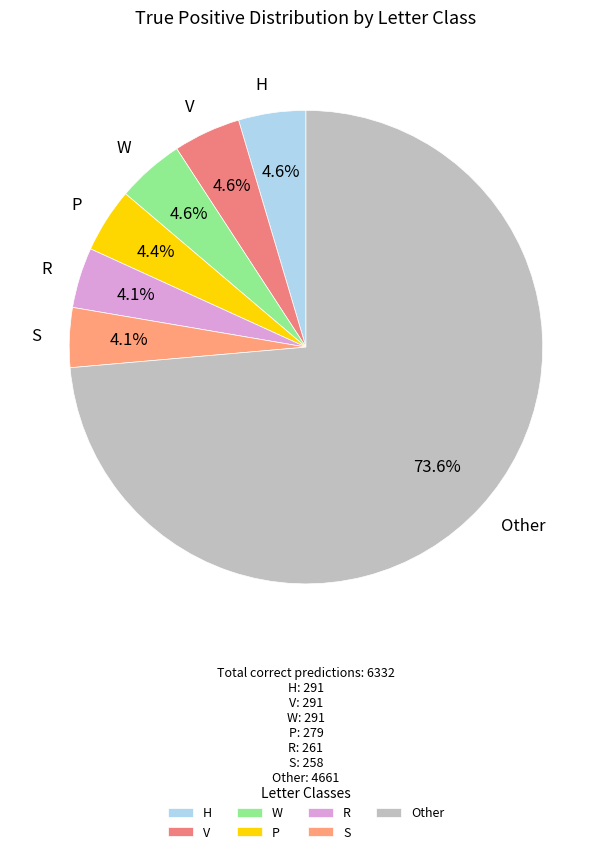

What percentage do R and P together represent?

8.5%